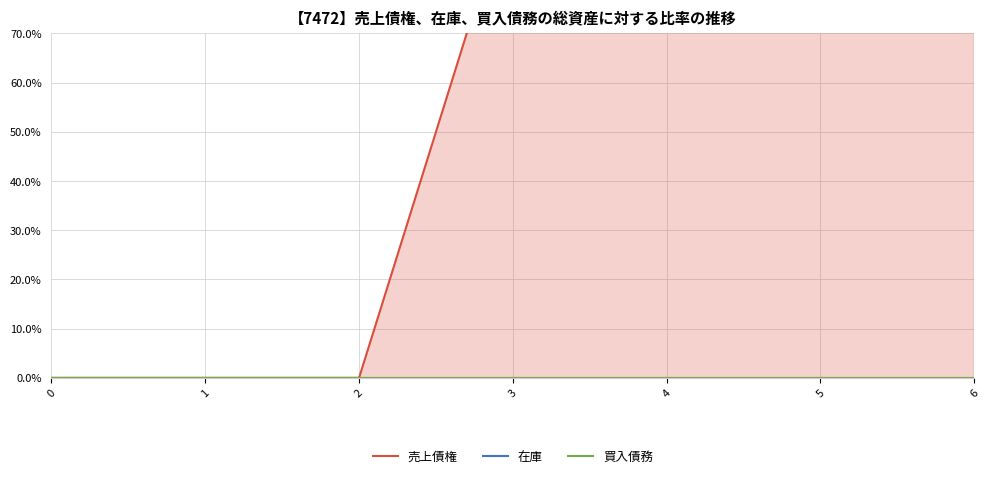

How many 売上債権 values are between 0 and 1?

7